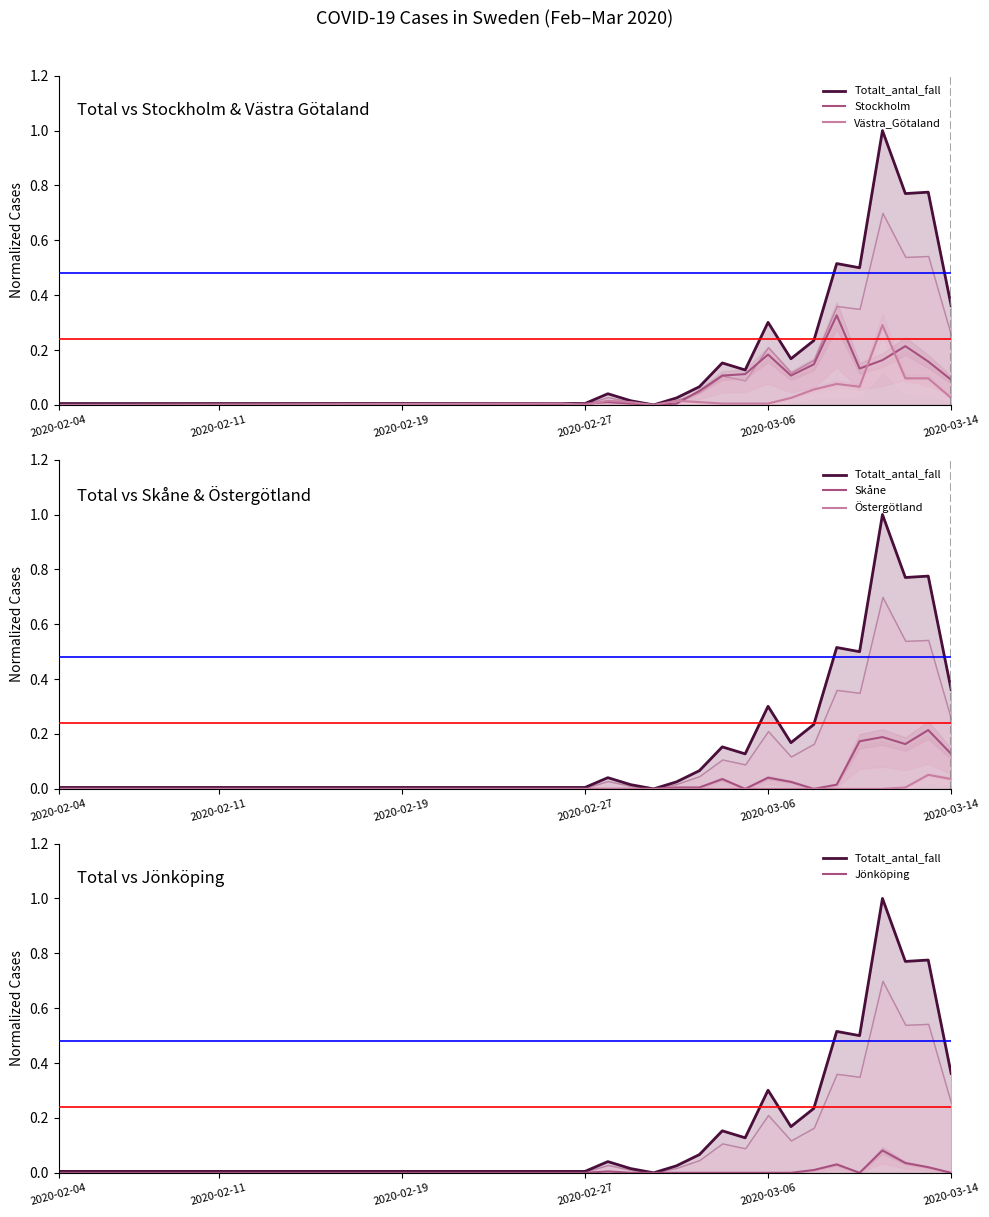

True or false: Västra_Götaland has a value of 0.0 at 2020-02-04.

True